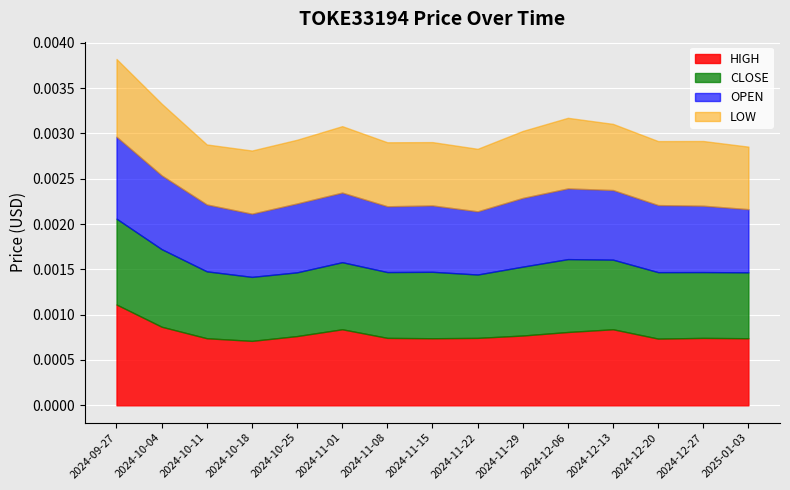

Where is OPEN nearest to the value 0?

2024-10-18